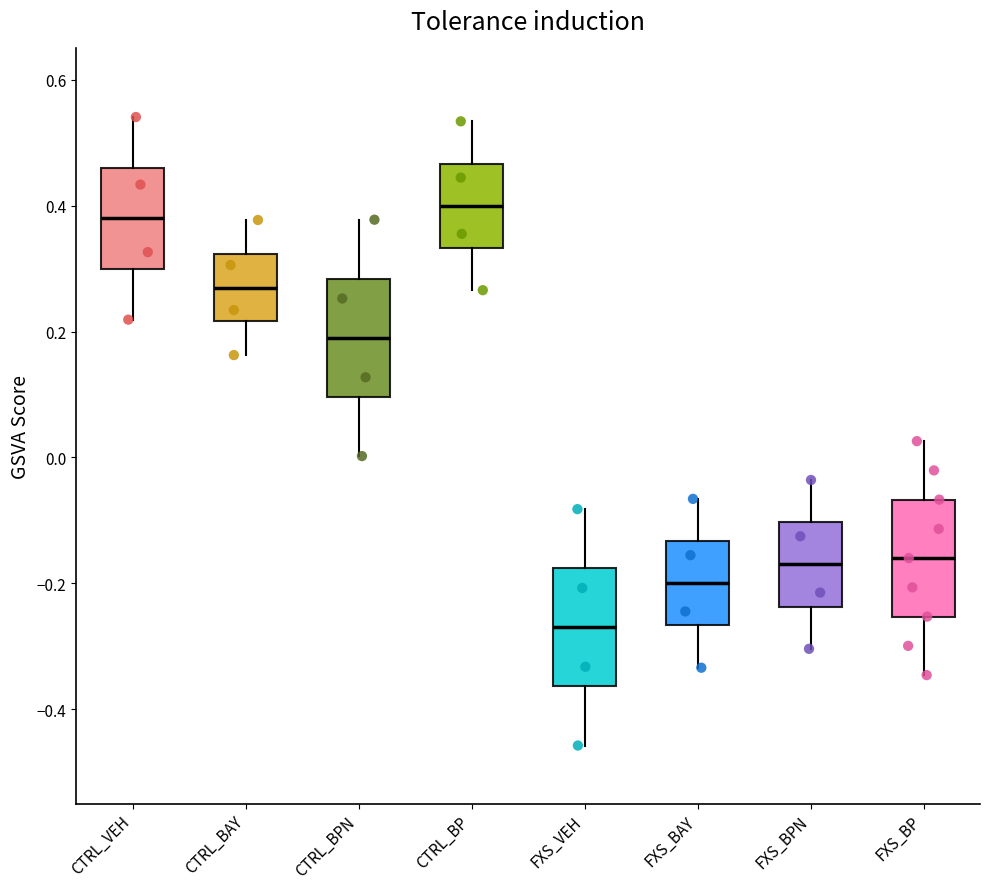

Reading left to right, read every box against the y-axis: the position of its median line, the range the box covers, and the ends of its whiskers. The values are not printed on the chart, so give them approximately, as read against the axis.

CTRL_VEH: median 0.38, box 0.30 to 0.46, whiskers 0.22 to 0.54
CTRL_BAY: median 0.28, box 0.22 to 0.32, whiskers 0.16 to 0.38
CTRL_BPN: median 0.20, box 0.10 to 0.28, whiskers 0.00 to 0.38
CTRL_BP: median 0.40, box 0.34 to 0.46, whiskers 0.26 to 0.54
FXS_VEH: median -0.26, box -0.36 to -0.18, whiskers -0.46 to -0.08
FXS_BAY: median -0.20, box -0.26 to -0.14, whiskers -0.34 to -0.06
FXS_BPN: median -0.16, box -0.24 to -0.10, whiskers -0.30 to -0.04
FXS_BP: median -0.16, box -0.26 to -0.06, whiskers -0.34 to 0.02